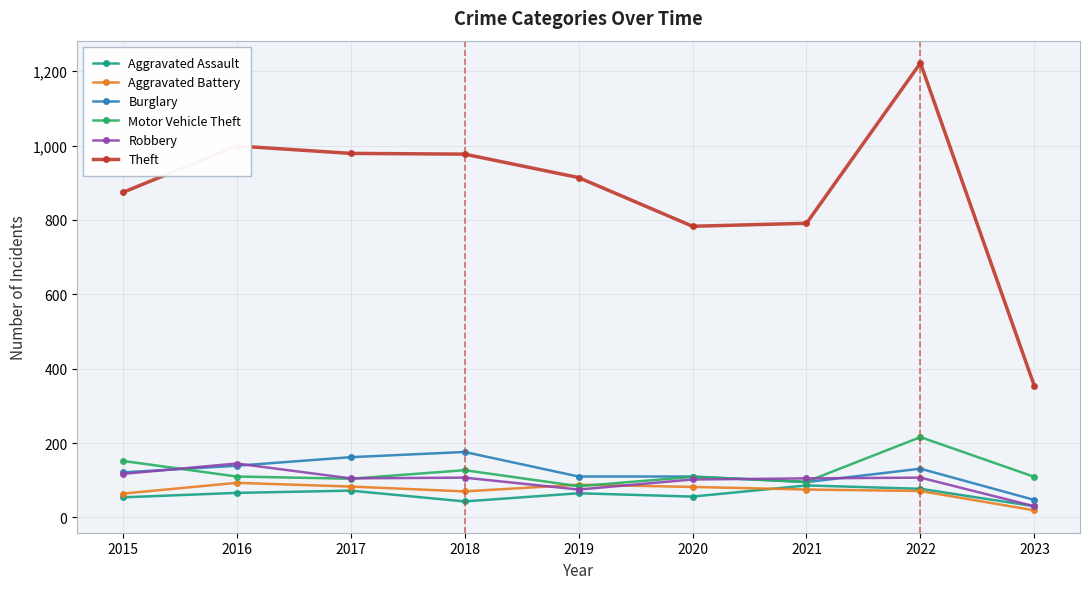

True or false: Robbery has more than 0 points higher than both neighbors.

True